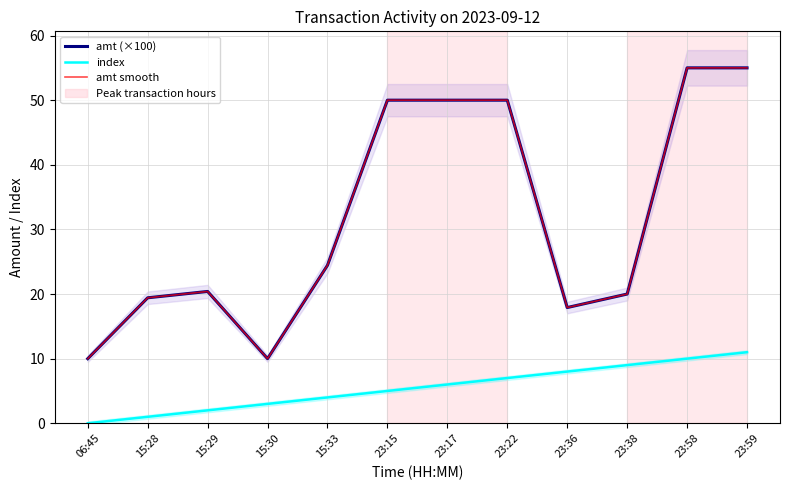

What are all the series names shown in the legend?

amt (×100), index, amt smooth